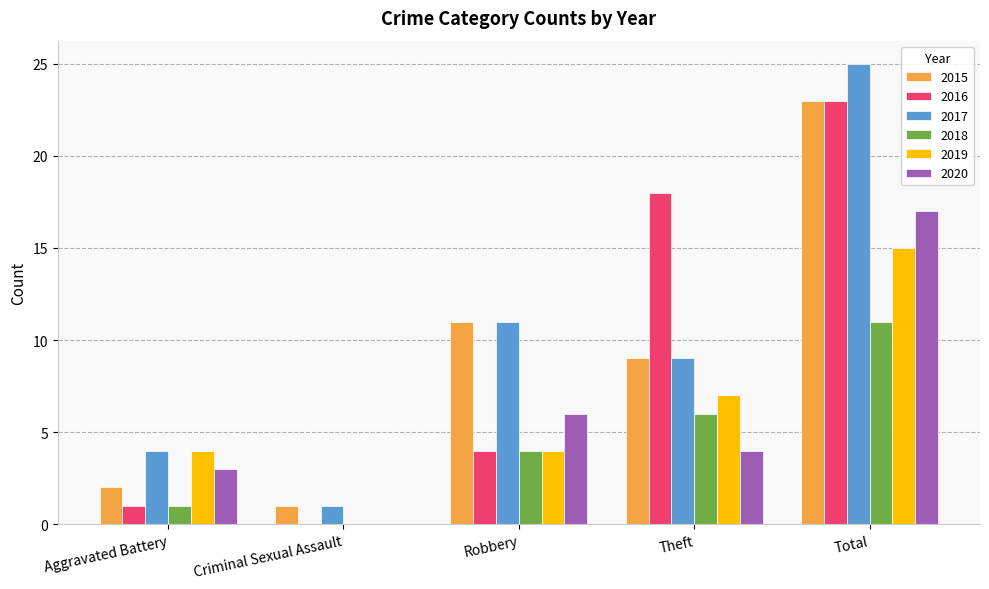

What is the sum of the 2019 values at Criminal Sexual Assault and Theft?

7